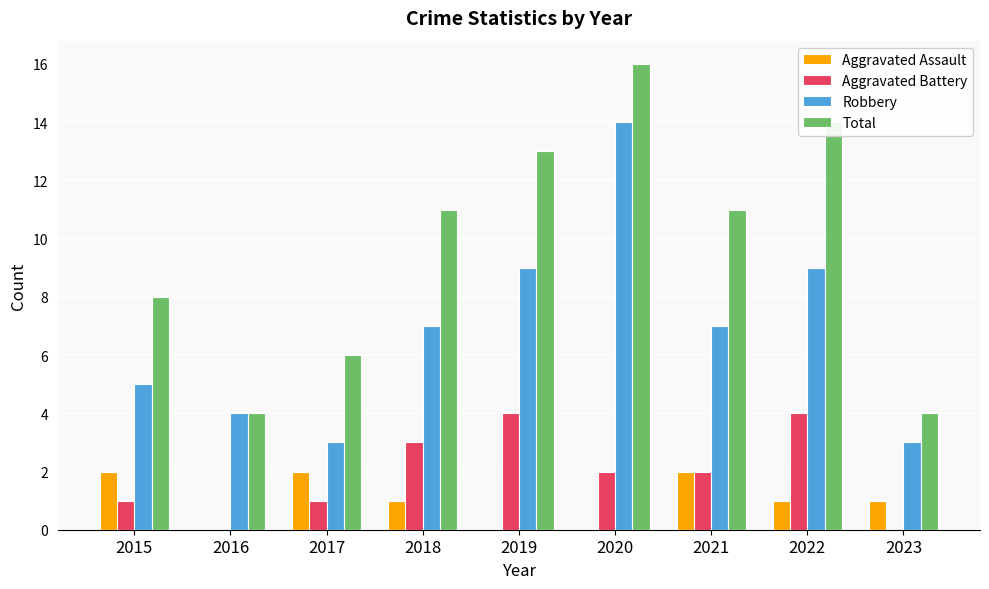

Which series has the largest total across all categories?

Total